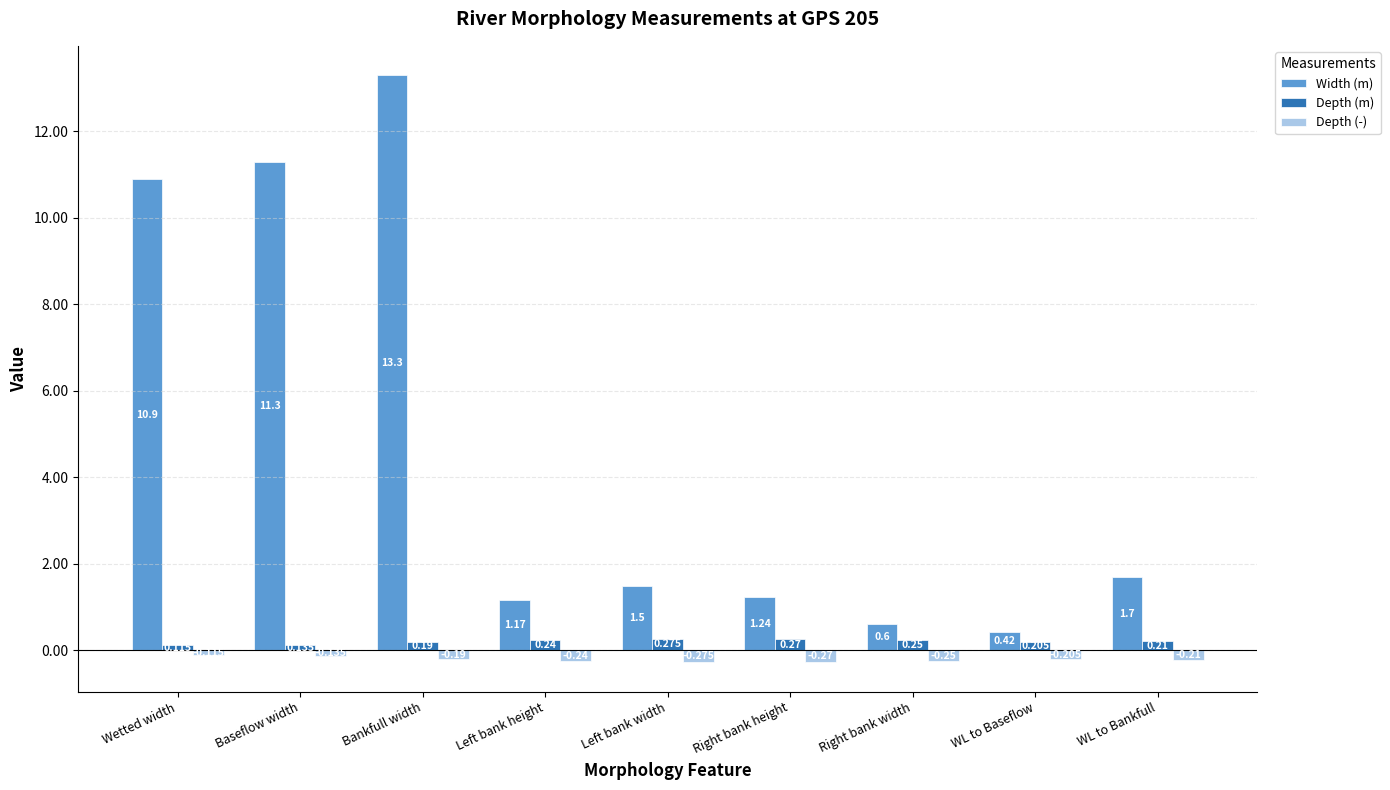

Does the chart contain stacked bars?

No